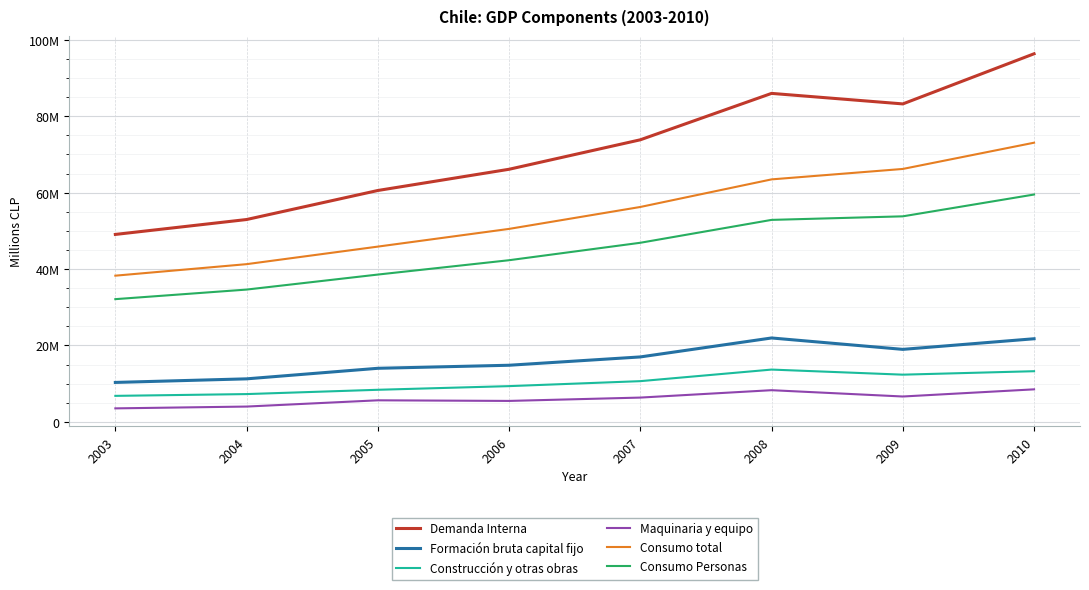

Does the chart have visible grid lines?

Yes